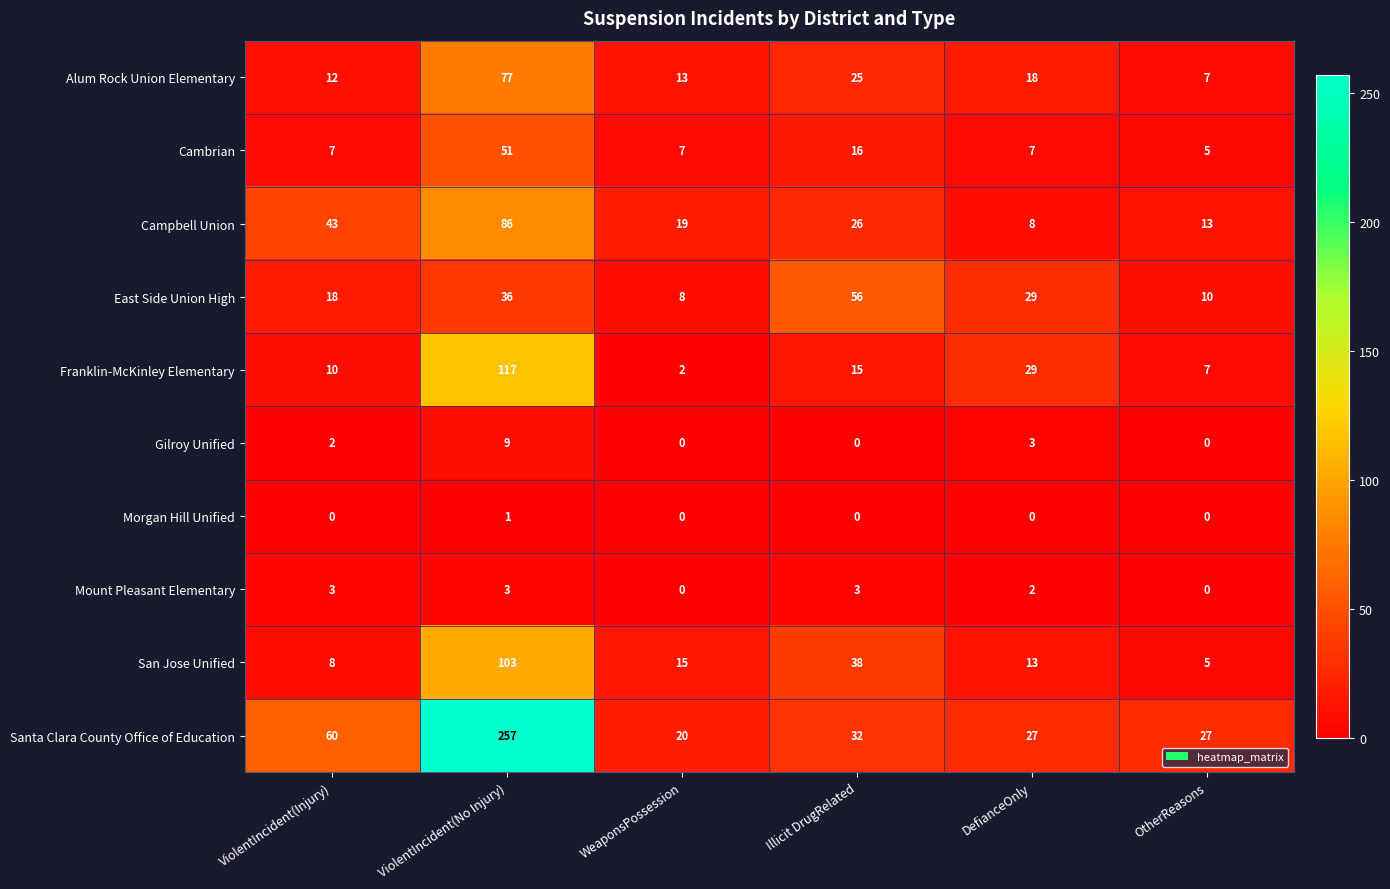

At ViolentIncident(Injury), list the series in order from largest to smallest.

Santa Clara County Office of Education, Campbell Union, East Side Union High, Alum Rock Union Elementary, Franklin-McKinley Elementary, San Jose Unified, Cambrian, Mount Pleasant Elementary, Gilroy Unified, Morgan Hill Unified